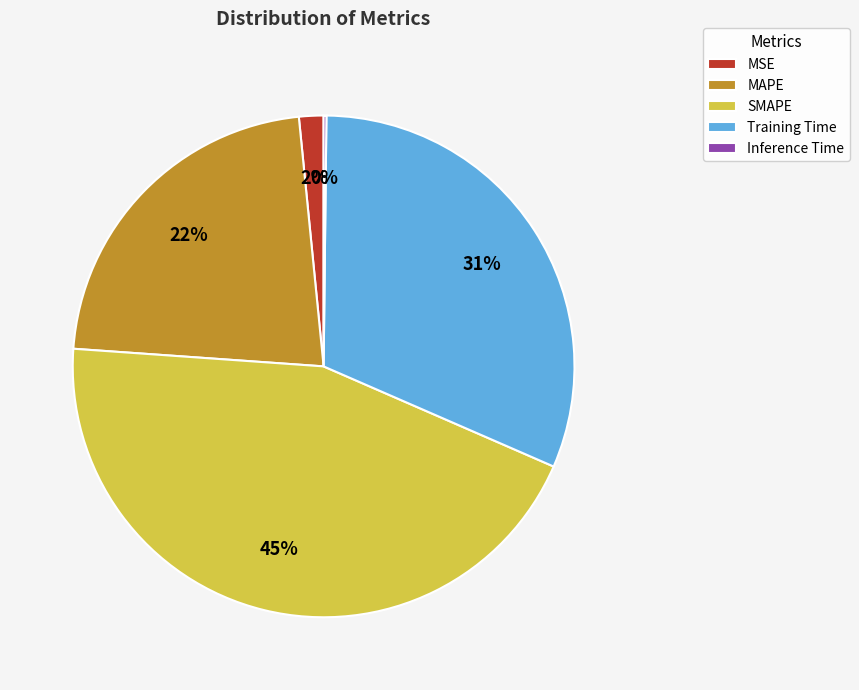

To the nearest percent, what is the average slice percentage?

20%